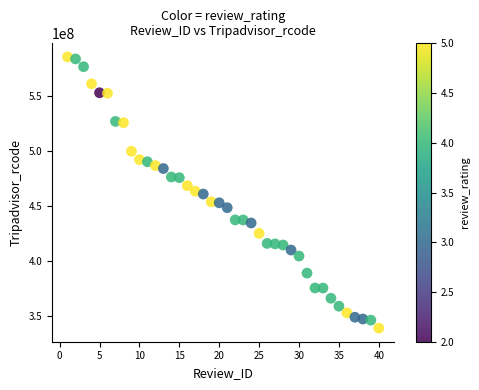

What is the range of Y values (max minus min)?

246906612